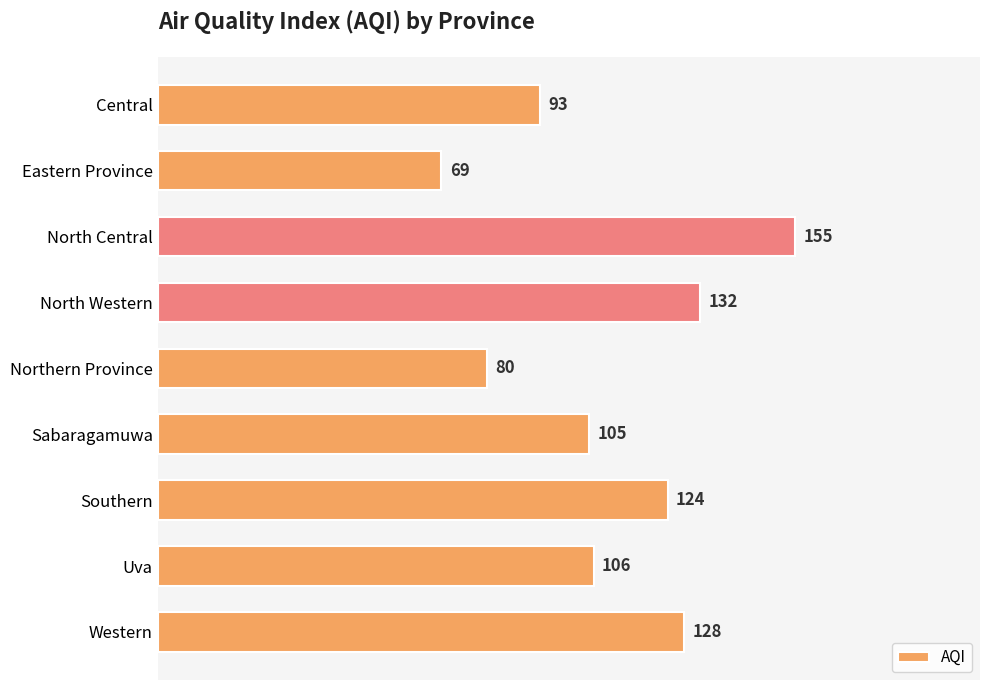

How many categories are shown in the chart?

9